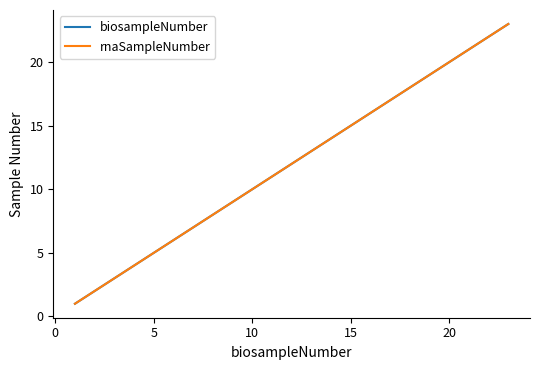

True or false: biosampleNumber and rnaSampleNumber intersect in this chart.

False